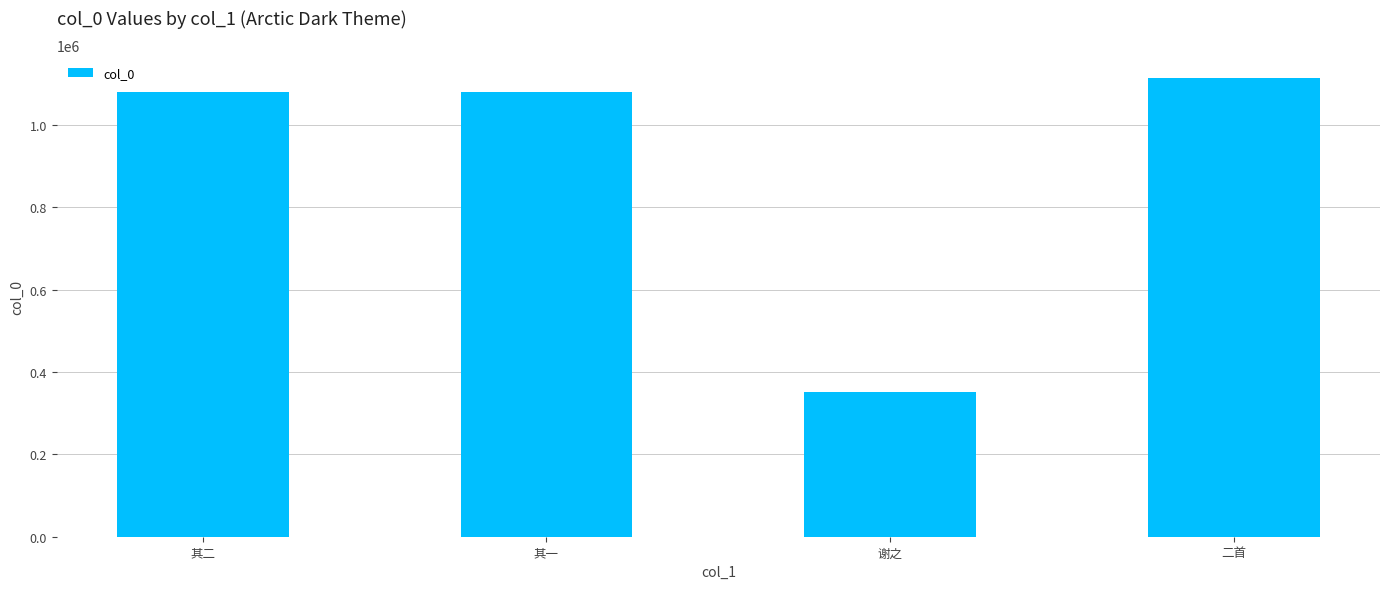

What is the value of the 2nd bar from the left?

1079284